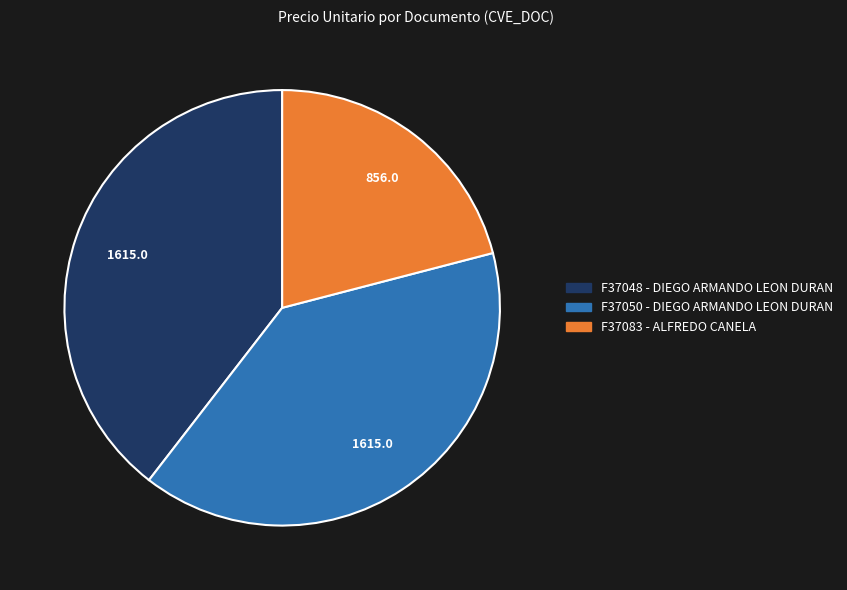

How many slices are in this pie chart?

3